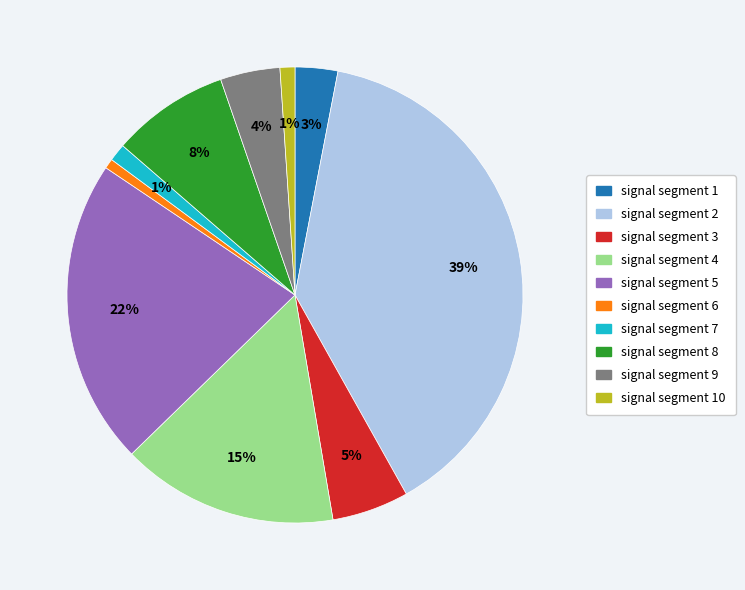

Is there any slice that represents more than half of the pie?

No